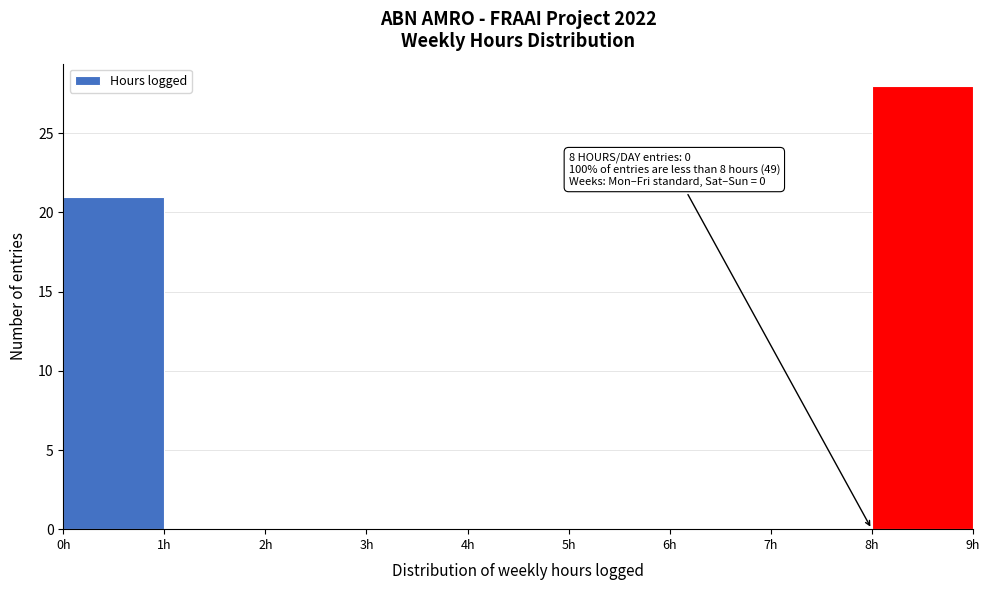

Over which range of the x-axis is the bar tallest?

8 to 9